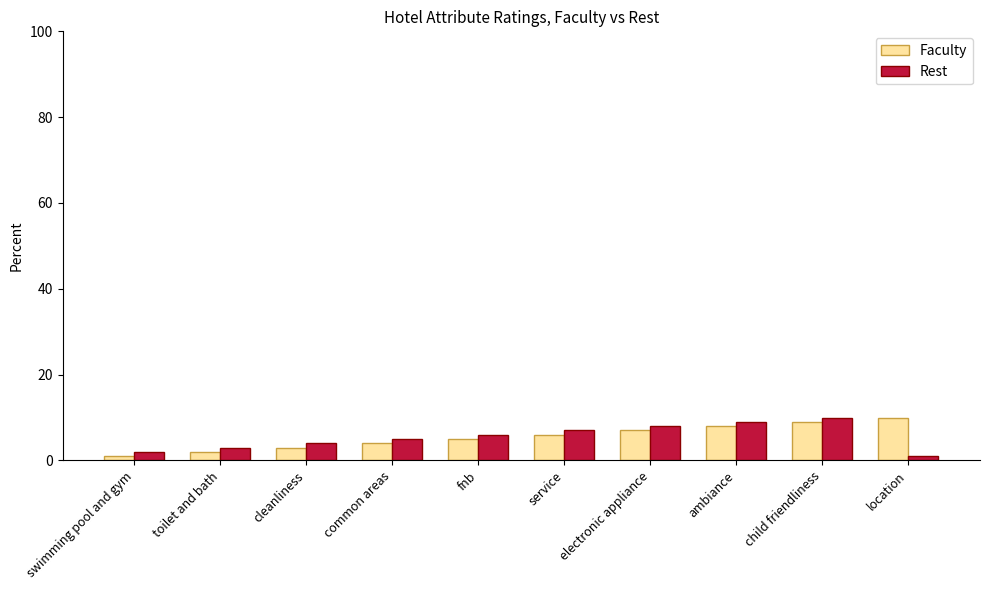

What is the highest value of the Faculty series?

10